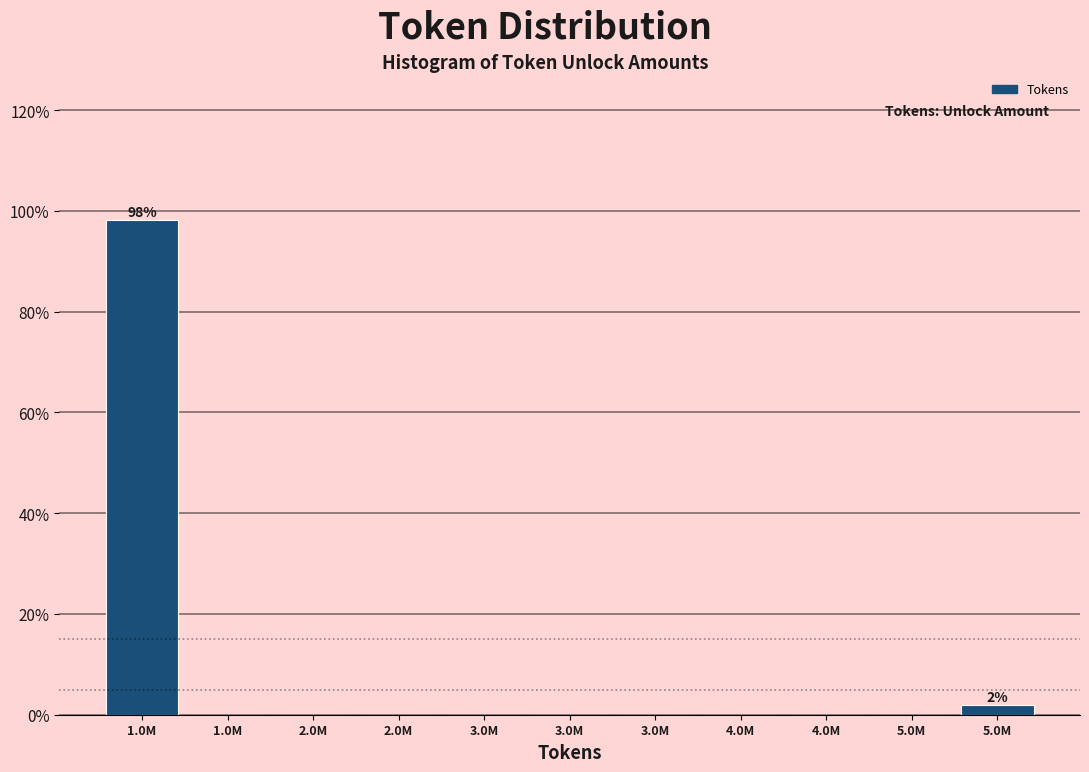

Count the number of categories in the chart.

11